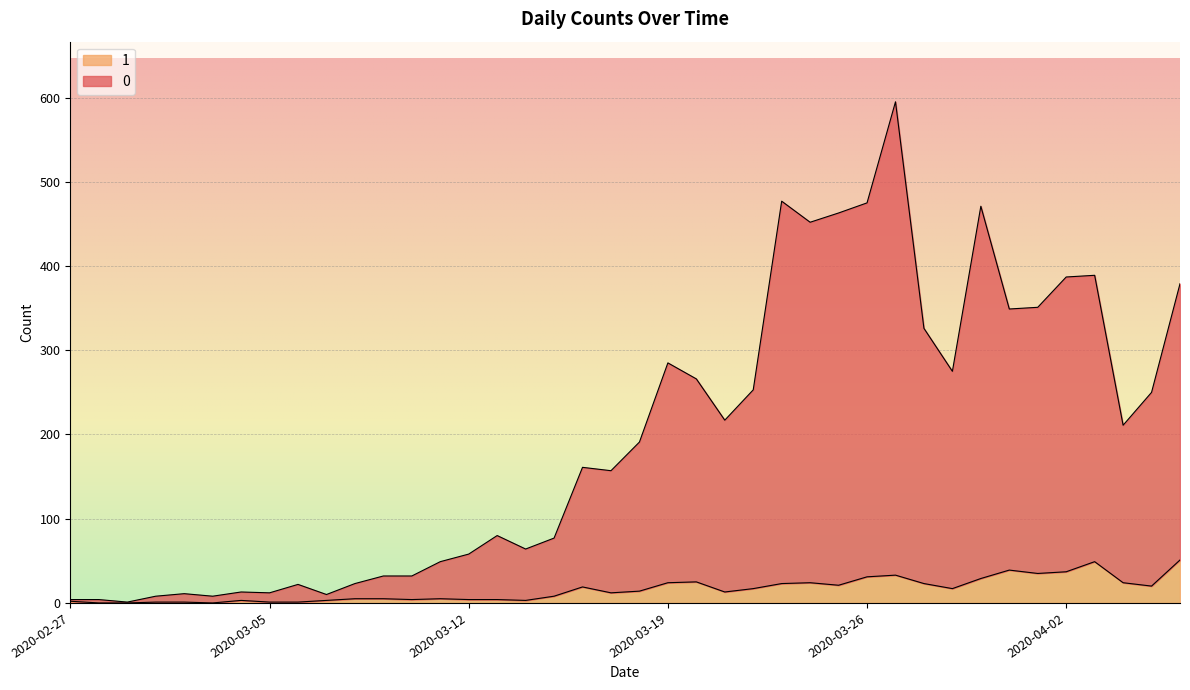

True or false: 1 and 0 cross at least once.

False